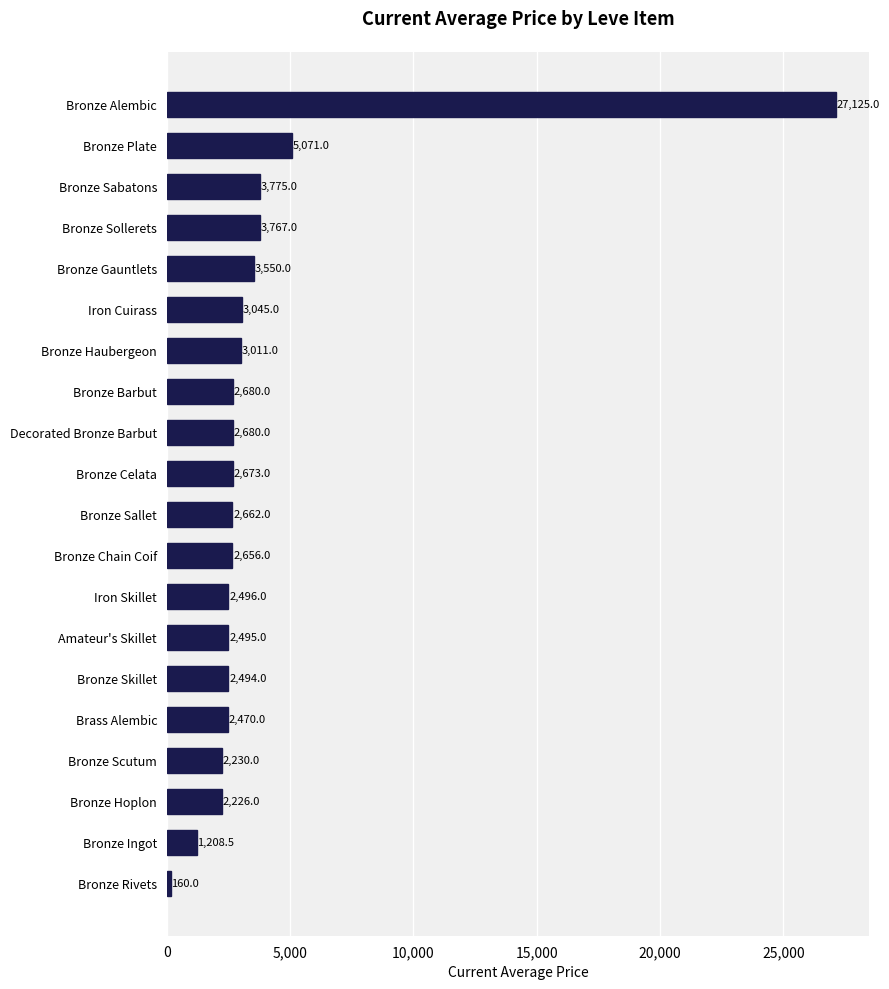

How many data points does each series have?

20